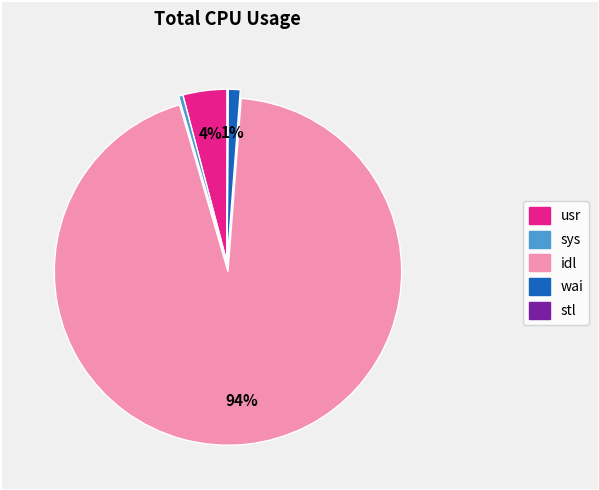

Which has a higher value, idl or usr?

idl